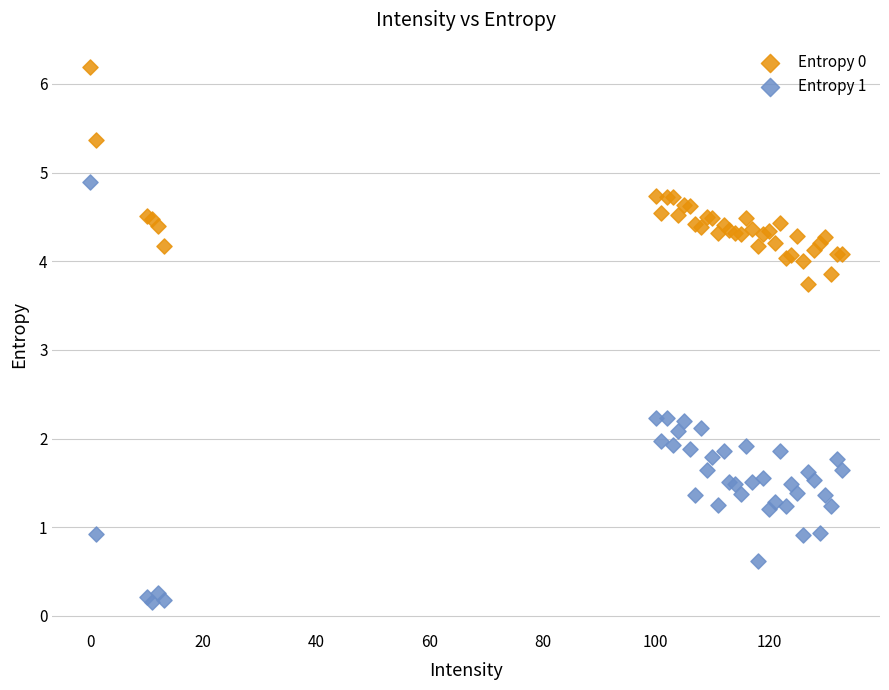

Which series reaches the maximum Y coordinate?

Entropy 0